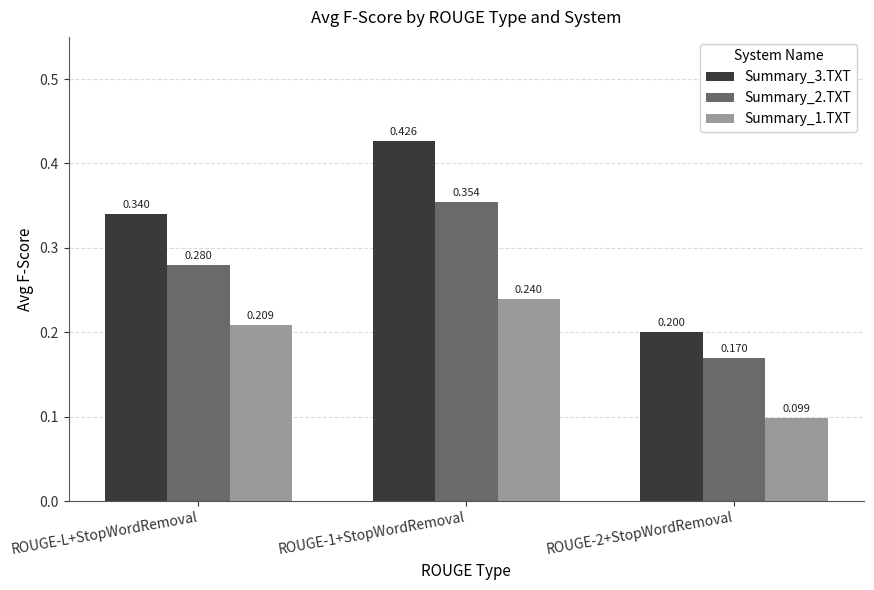

What is the label of the 2nd bar from the left?

ROUGE-1+StopWordRemoval